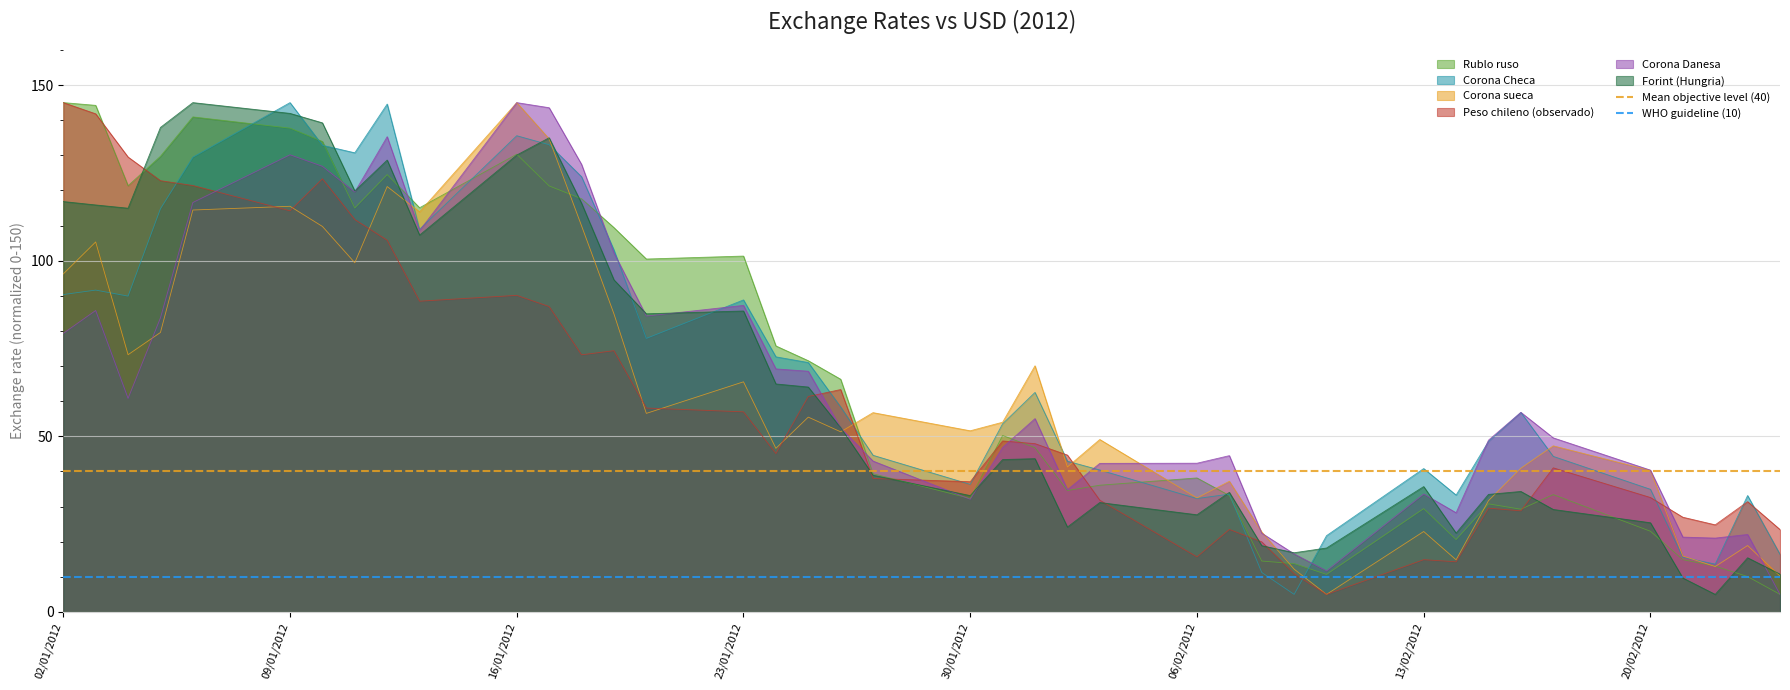

The value of Corona sueca at 02/01/2012 is 96.2. True or false?

True